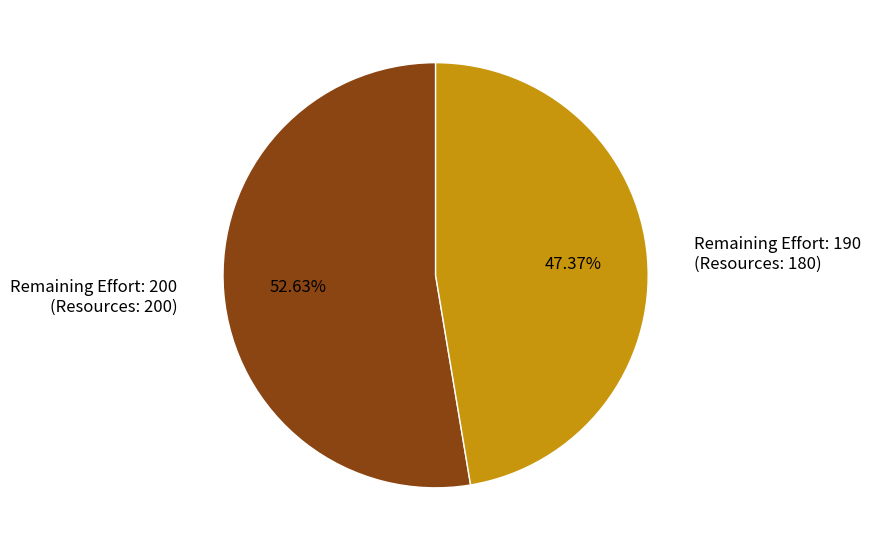

Which has a higher value, Remaining Effort: 190 (Resources: 180) or Remaining Effort: 200 (Resources: 200)?

Remaining Effort: 200 (Resources: 200)